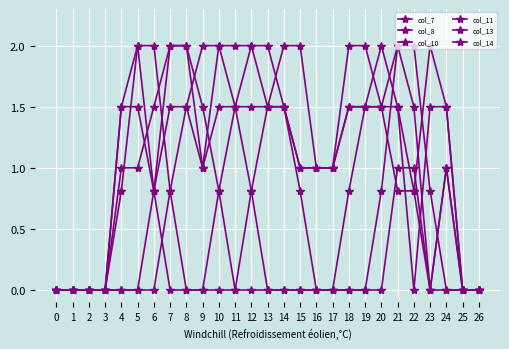

Which series changed the most between 4 and 15?

col_7